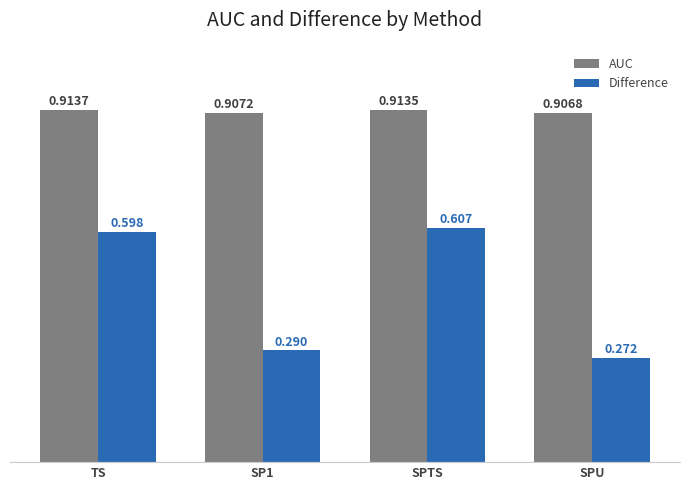

Which series has the largest total across all categories?

AUC